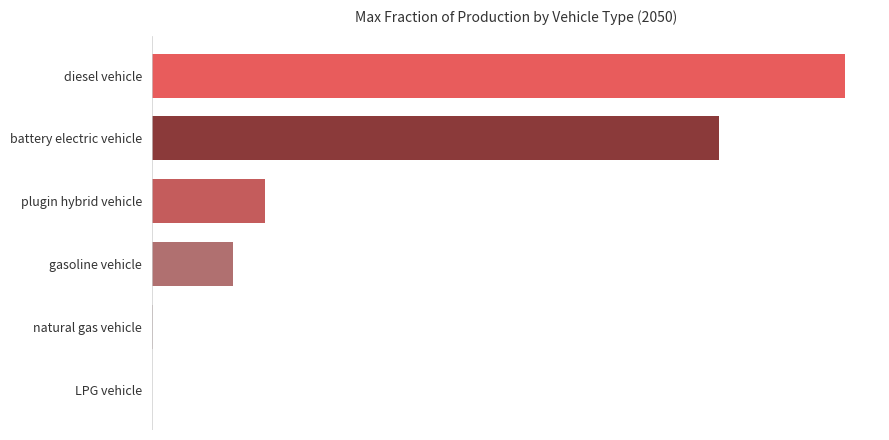

Is the value of battery electric vehicle at 2028 greater than the value of plugin hybrid vehicle at 2044?

No